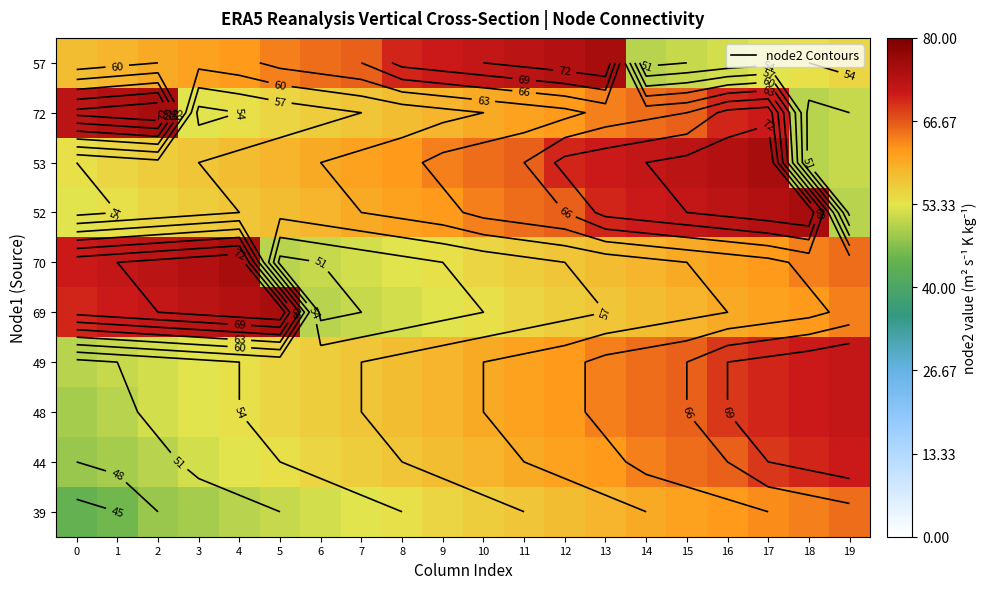

How many data points in 70 are above 60?

9